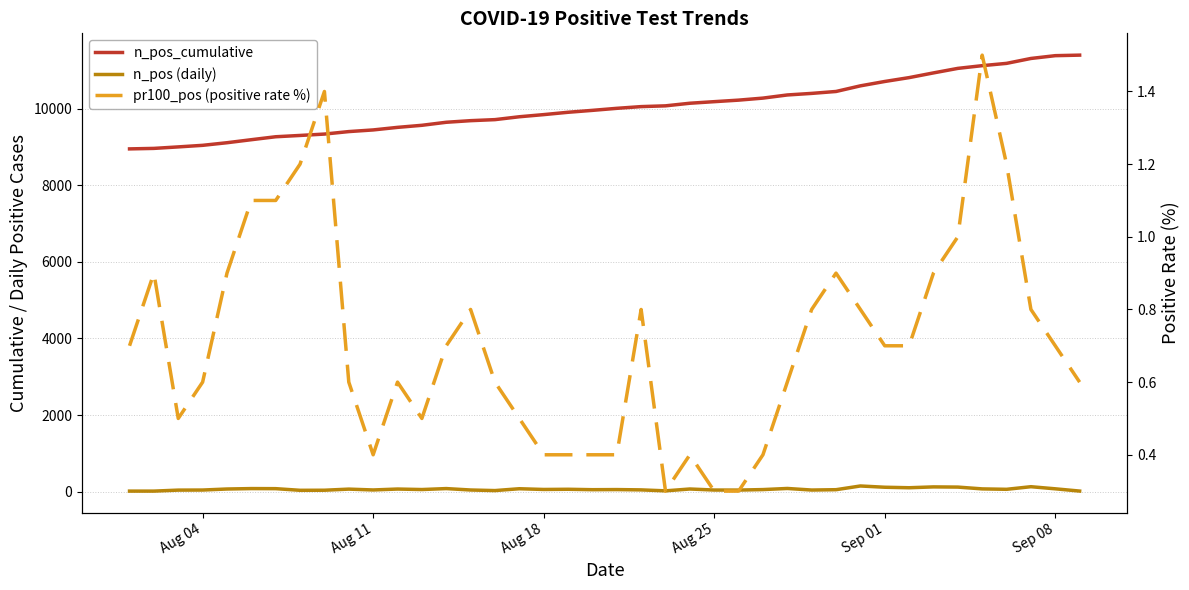

True or false: pr100_pos (positive rate %) and n_pos (daily) cross at least once.

False